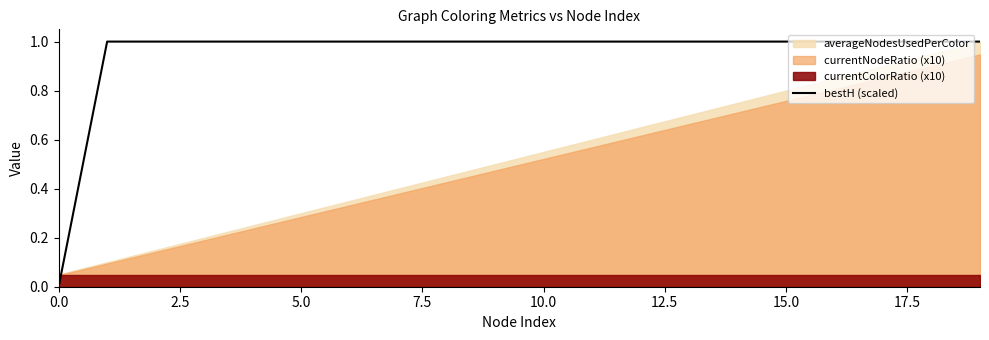

Is it true that the value at 0.0 is 0?

True